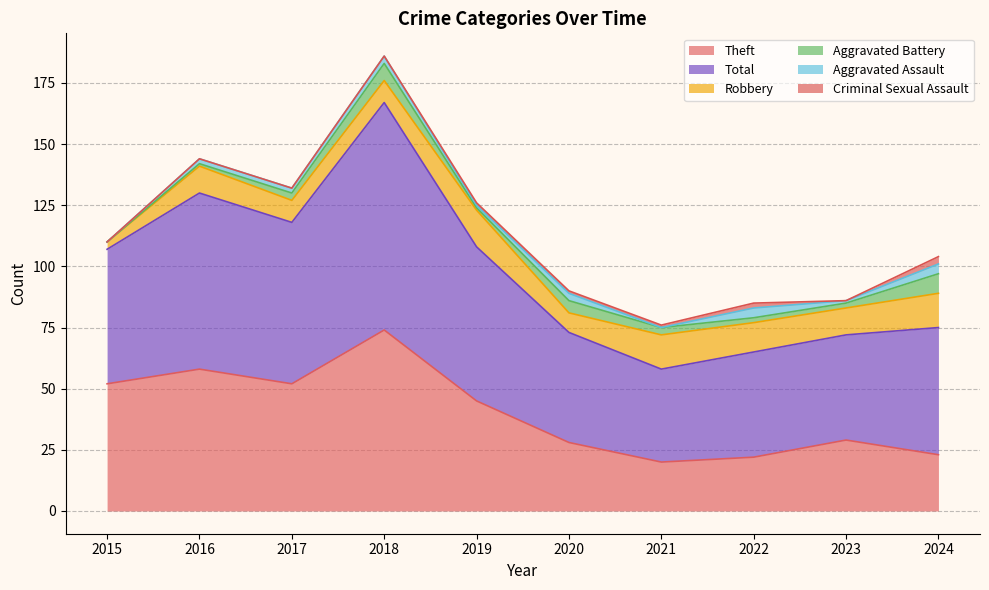

Between 2020 and 2021, which series saw the biggest shift?

Theft